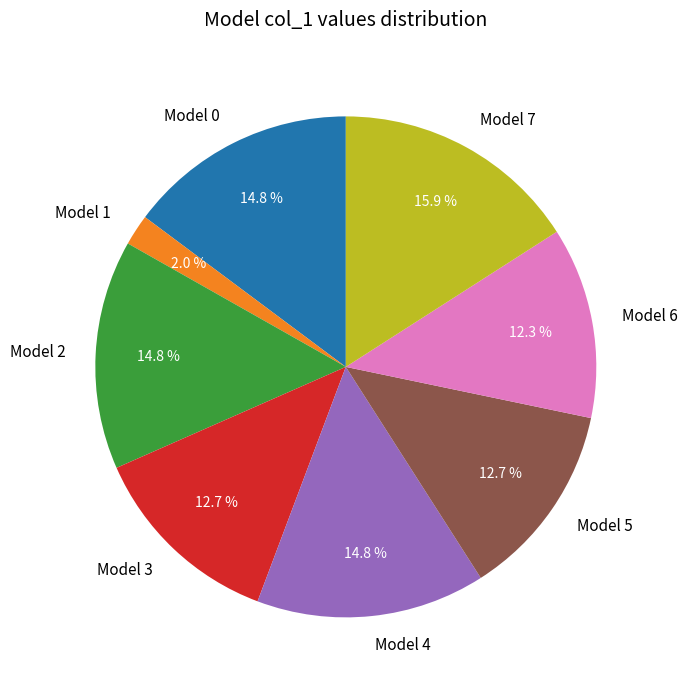

Does any single category account for the majority?

No